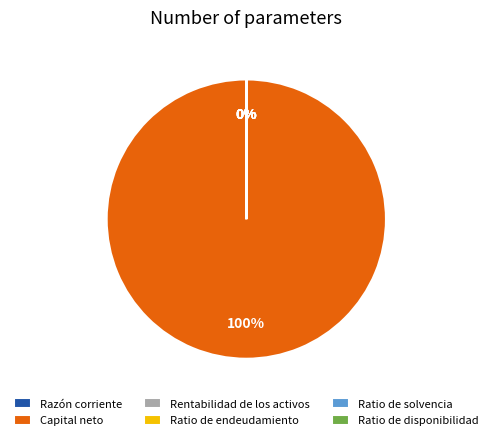

Is there any slice that represents more than half of the pie?

Yes